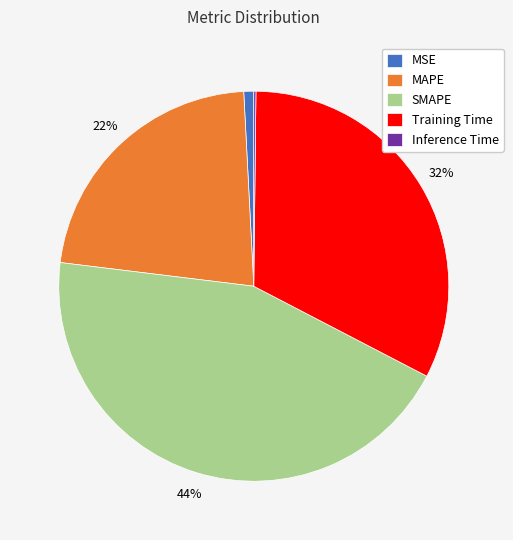

Which has a higher value, MSE or SMAPE?

SMAPE